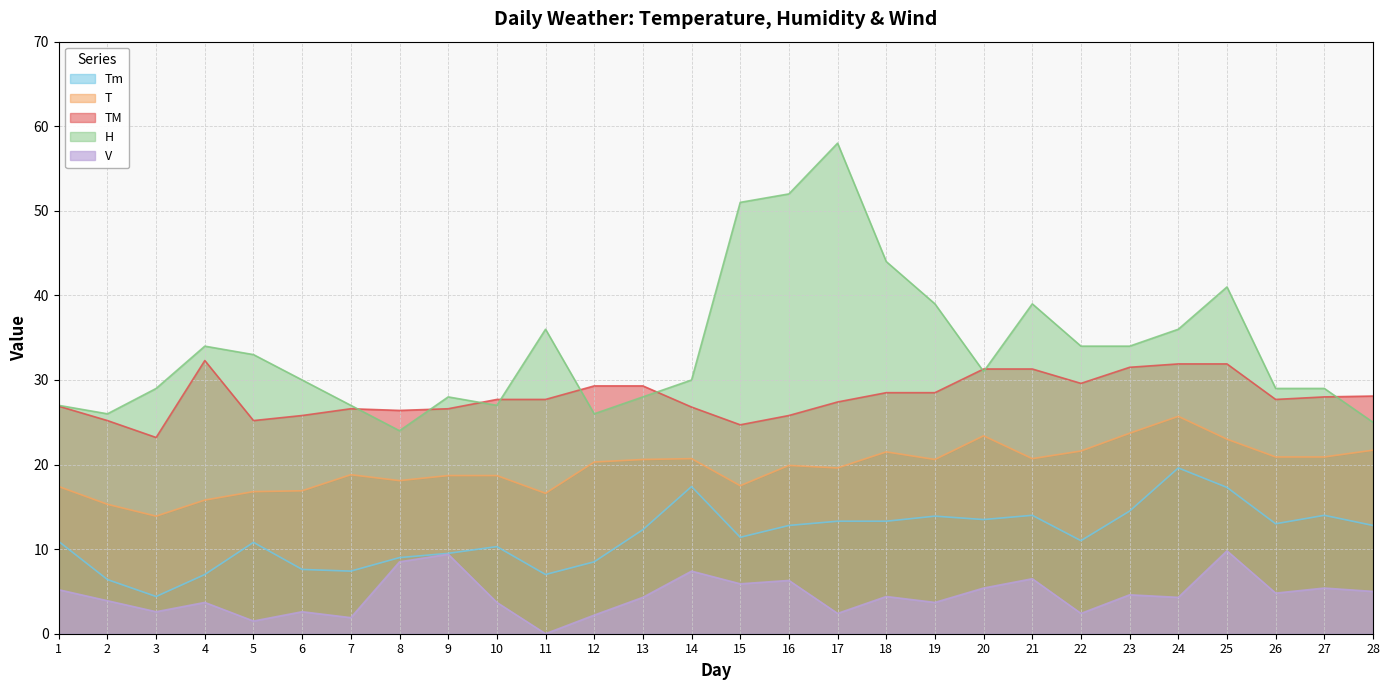

Which series changed the most between 11 and 27?

Tm